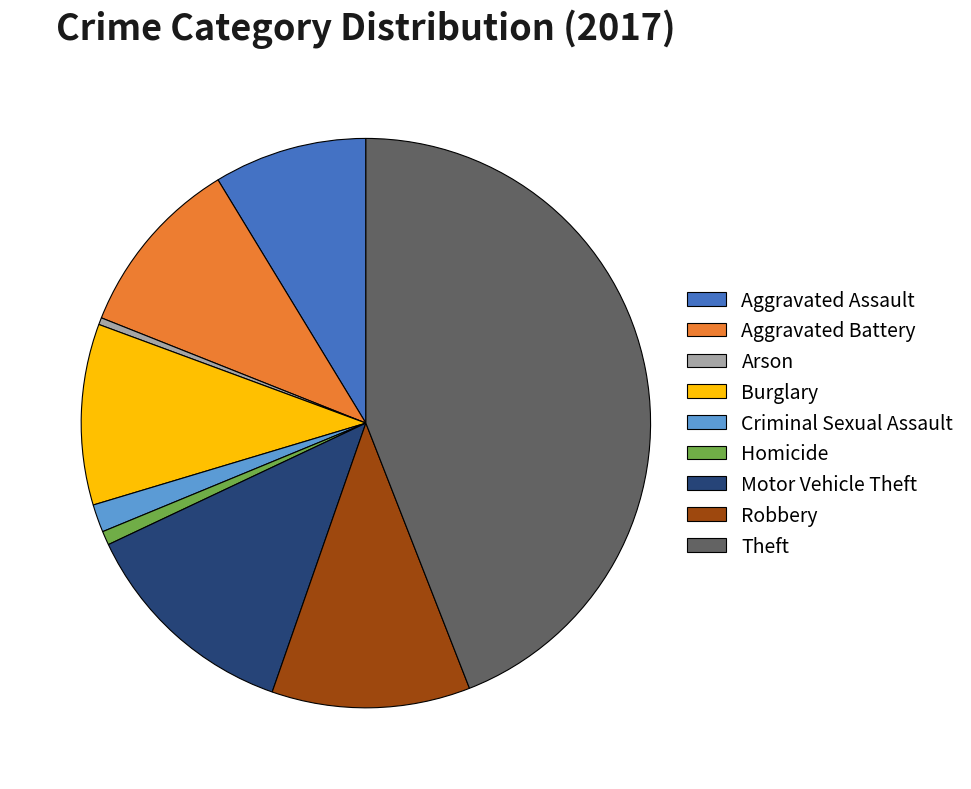

The Aggravated Assault slice represents 3% of the pie. True or false?

False